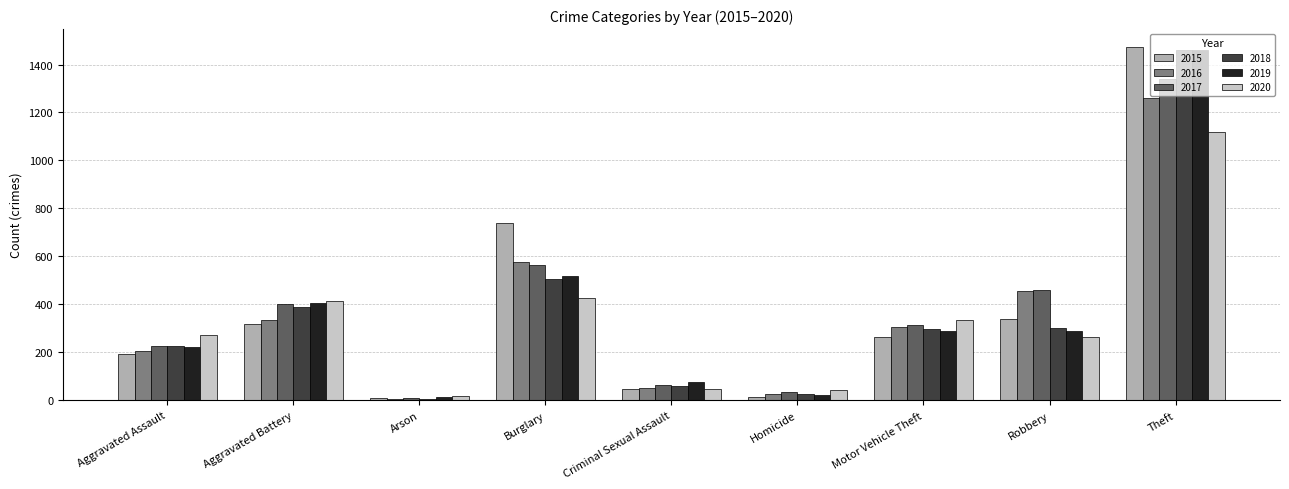

At which category is the sum across all series the highest?

Theft